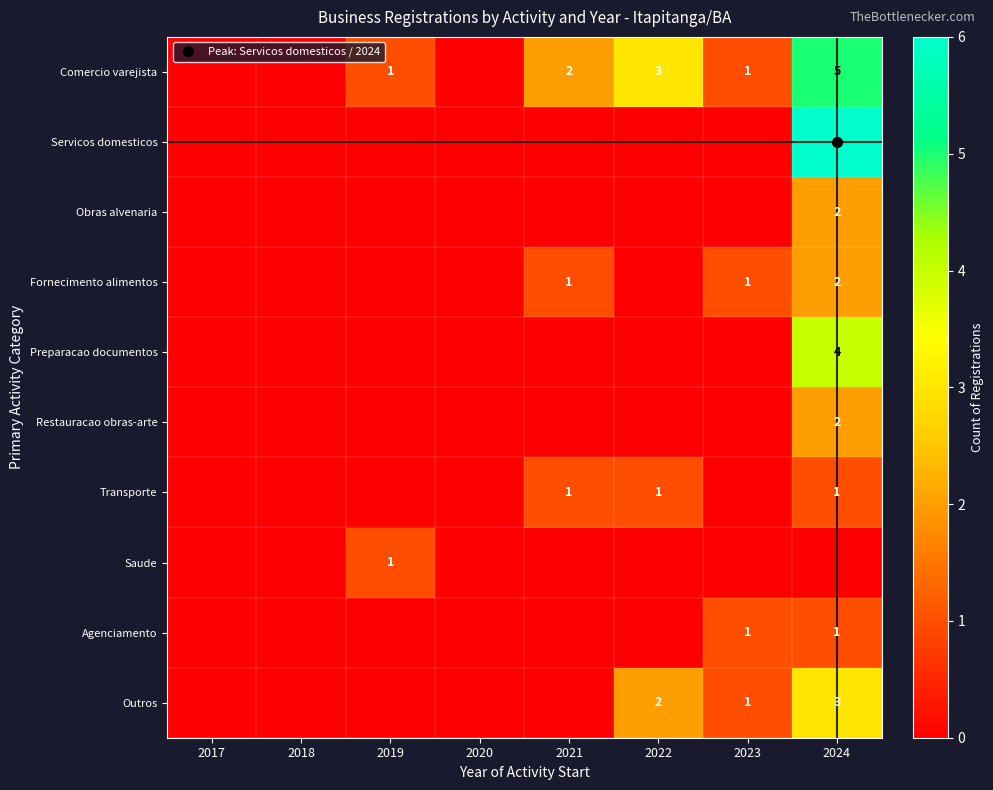

Is the value of Saude at 2022 greater than the value of Obras alvenaria at 2023?

No